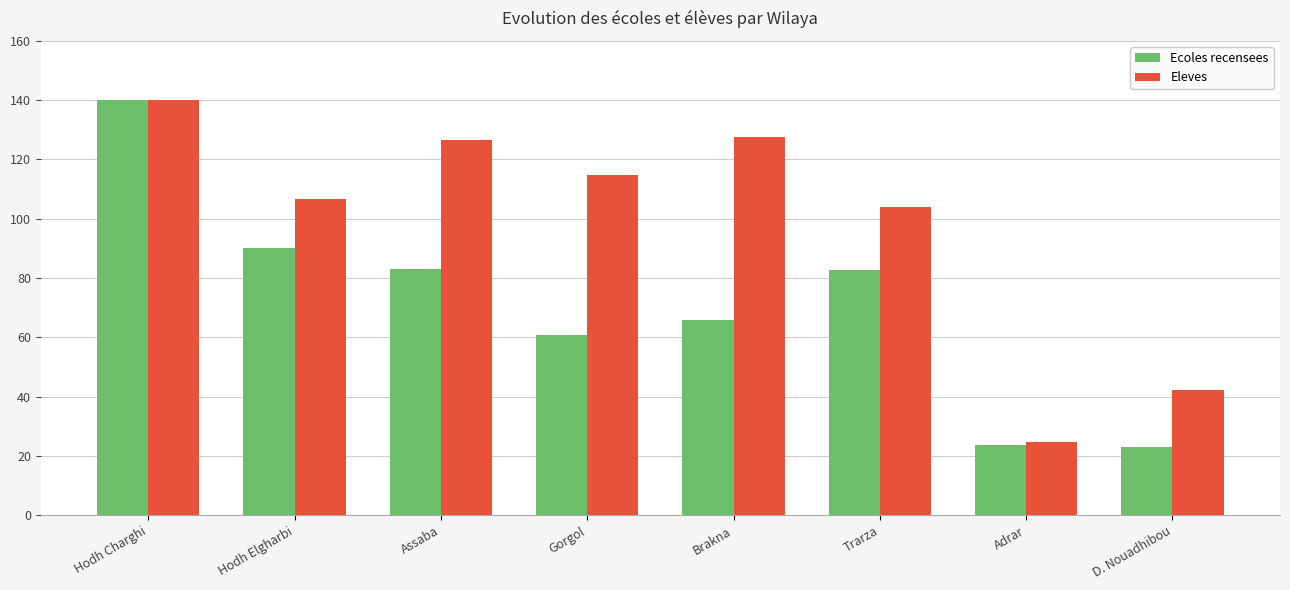

What is the greatest value displayed?

140.0